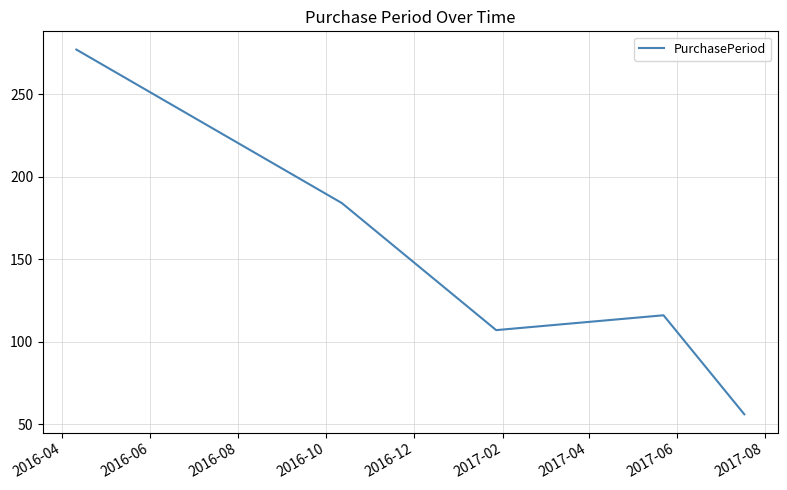

What is the minimum value shown in the chart?

56